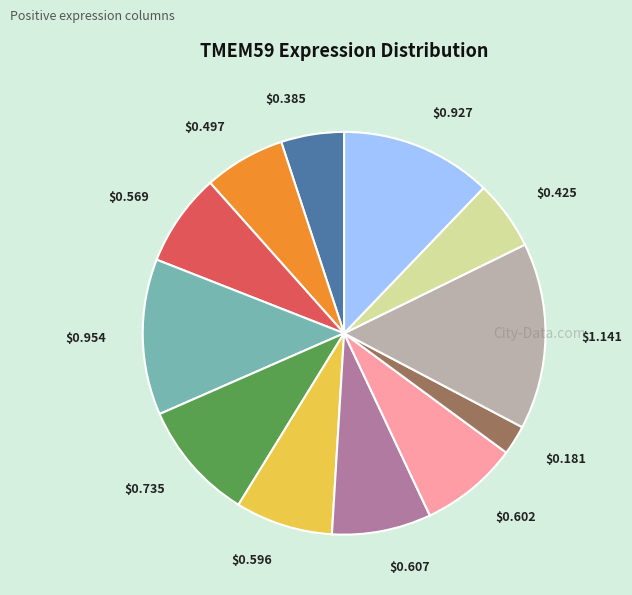

Is there a majority slice in this chart?

No